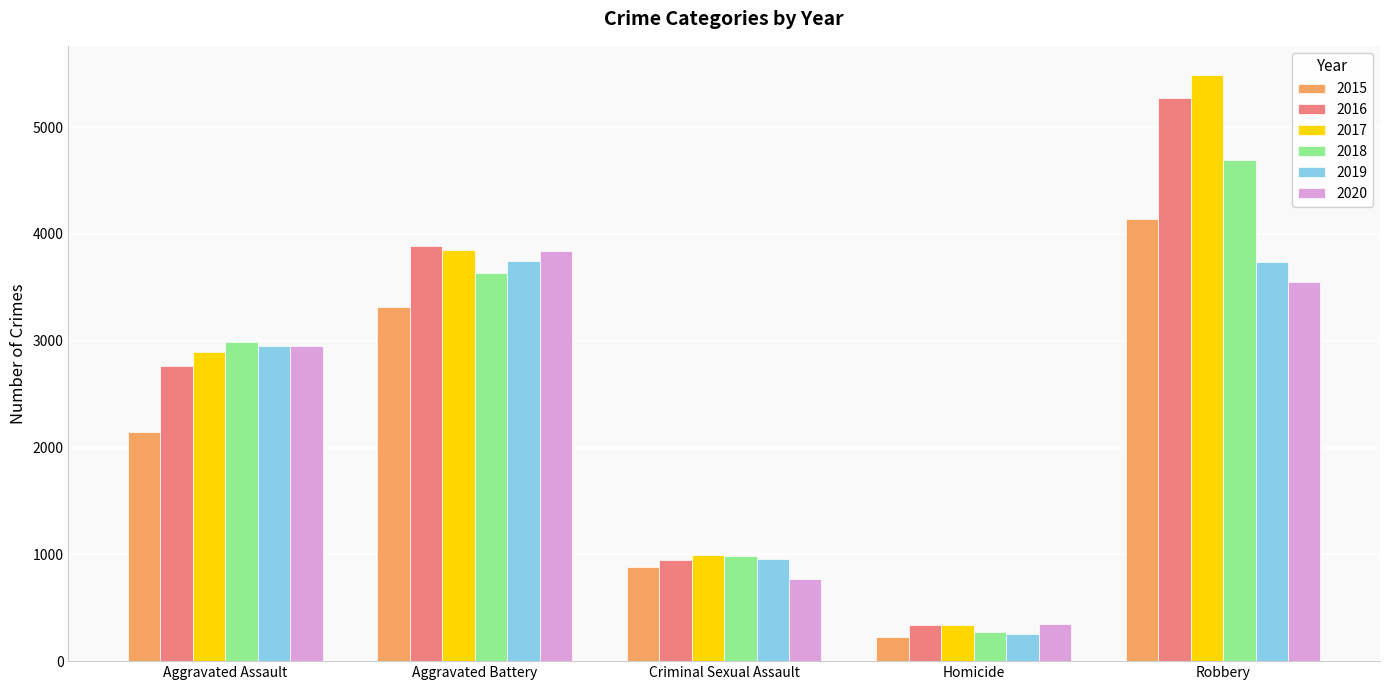

What are all the series names shown in the legend?

2015, 2016, 2017, 2018, 2019, 2020